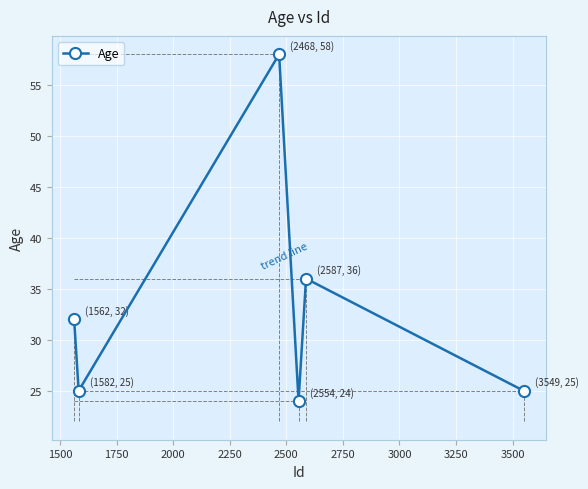

What is the value of the 3rd point from the left?

58